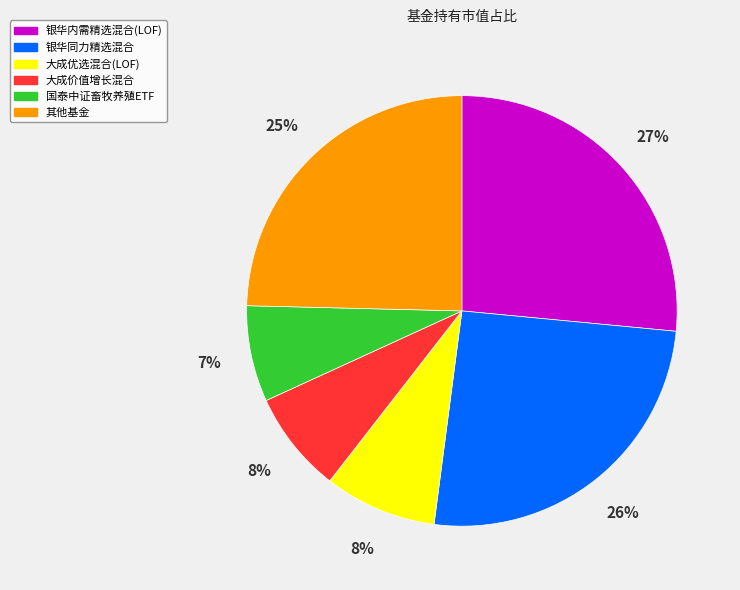

Do 国泰中证畜牧养殖ETF and 银华同力精选混合 together represent more than half of the pie?

No